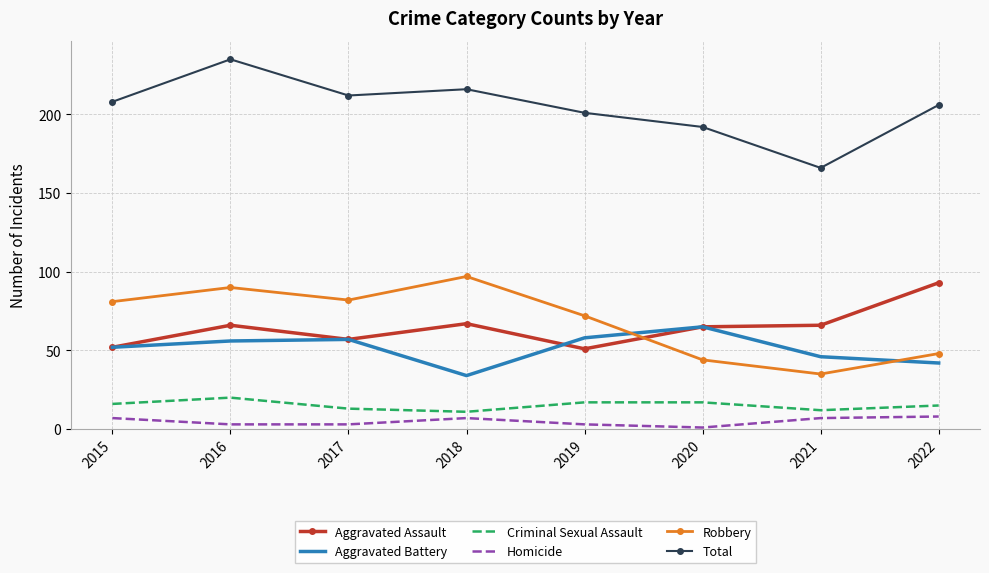

What is the approximate value of Aggravated Battery at 2019?

58